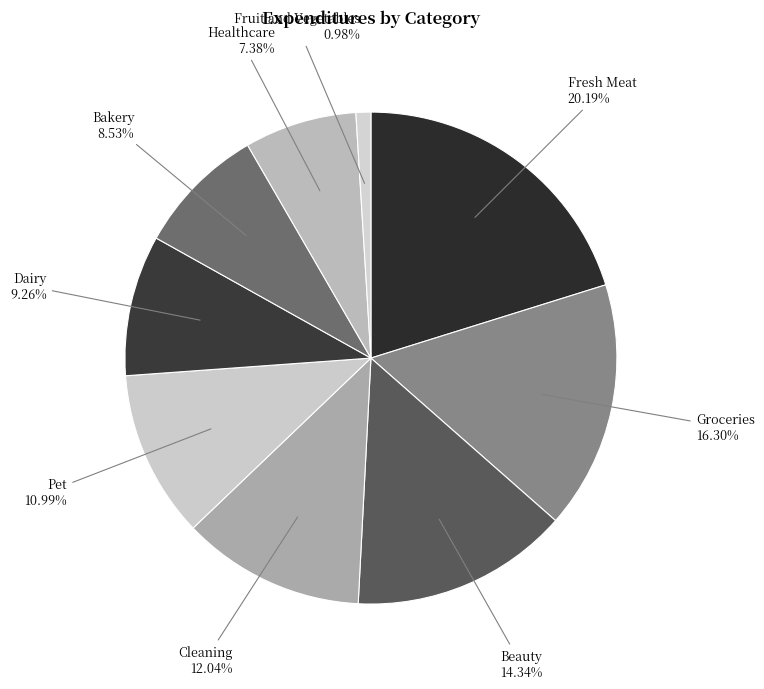

What portion of the pie excludes Beauty?

85.7%